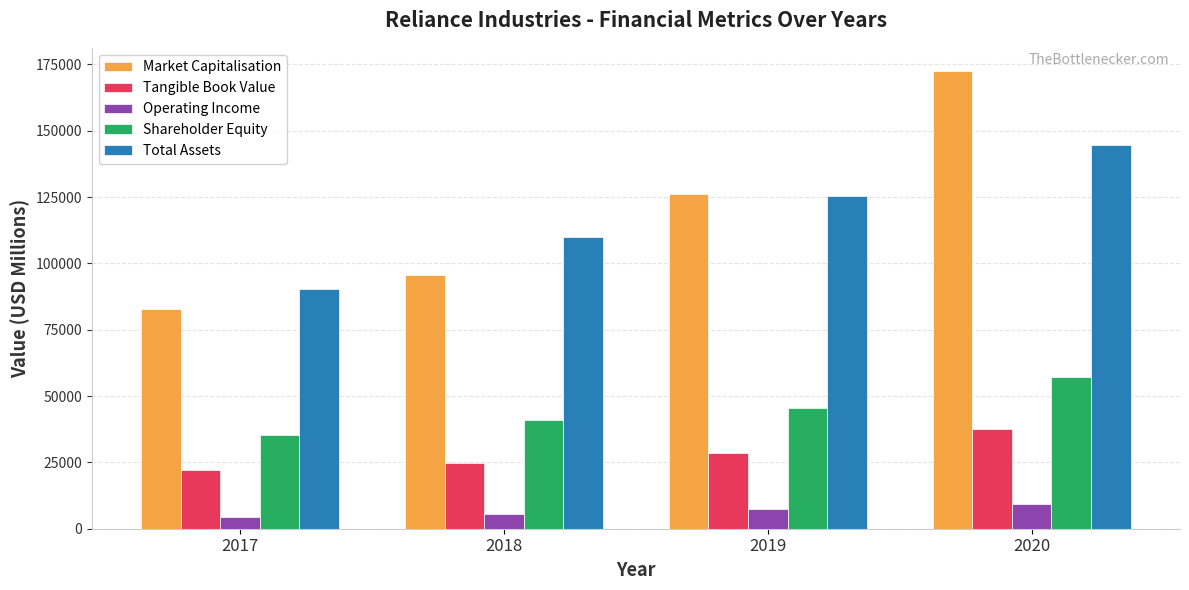

The value of Total Assets at 2017 is 90380.5. True or false?

True